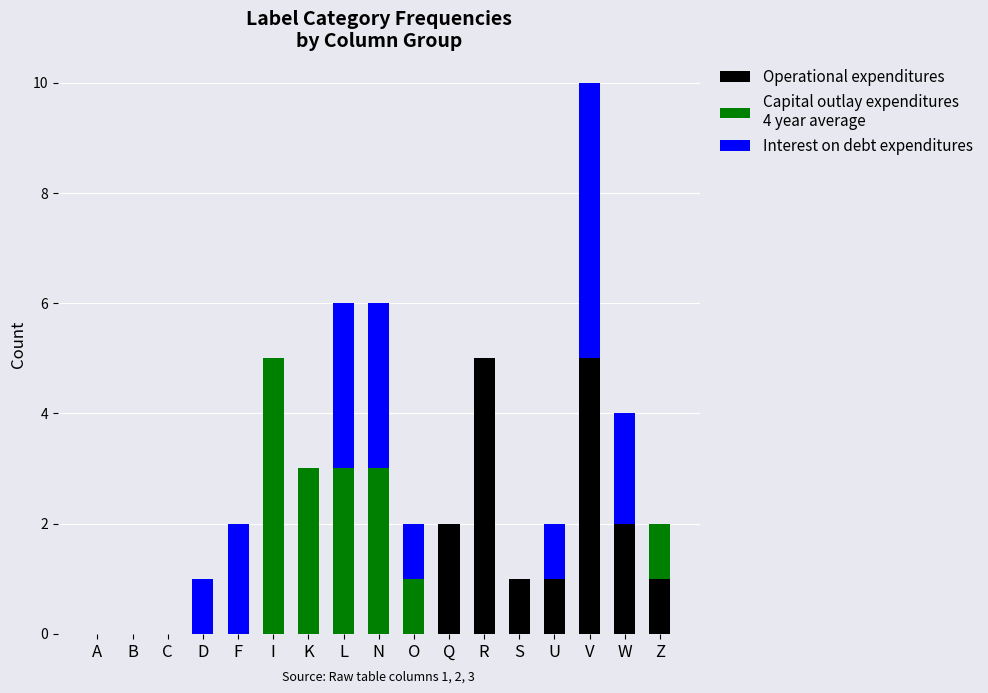

At which category is the sum across all series the highest?

V